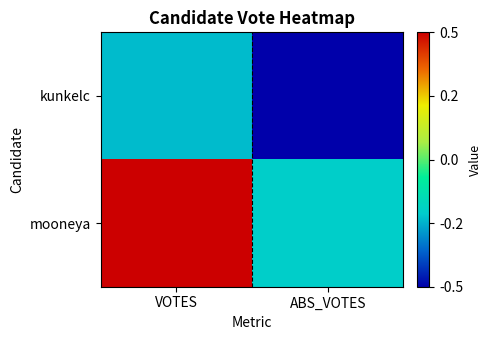

Reading right to left, what are all the values shown in this chart?

kunkelc: ABS_VOTES=-0.5	VOTES=-0.2
mooneya: ABS_VOTES=-0.2	VOTES=0.5